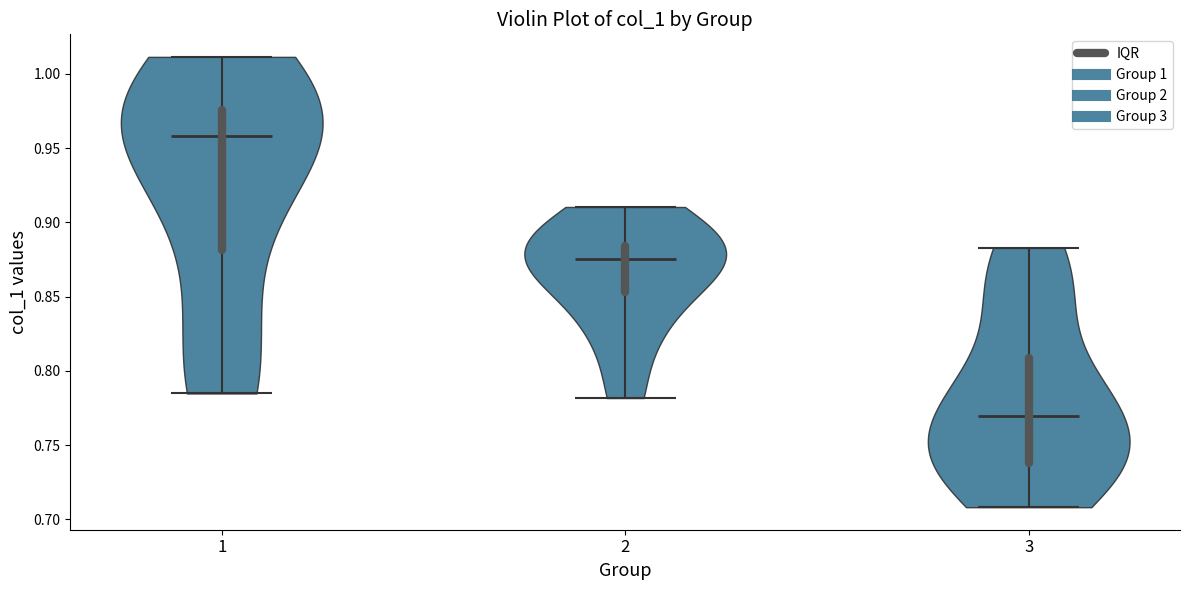

Reading left to right, read every violin against the y-axis: where its median line is, and the lowest and highest points it reaches. The values are not printed on the chart, so give them approximately, as read against the axis.

1: median line 0.960, lowest point 0.785, highest point 1.010
2: median line 0.875, lowest point 0.780, highest point 0.910
3: median line 0.770, lowest point 0.710, highest point 0.885